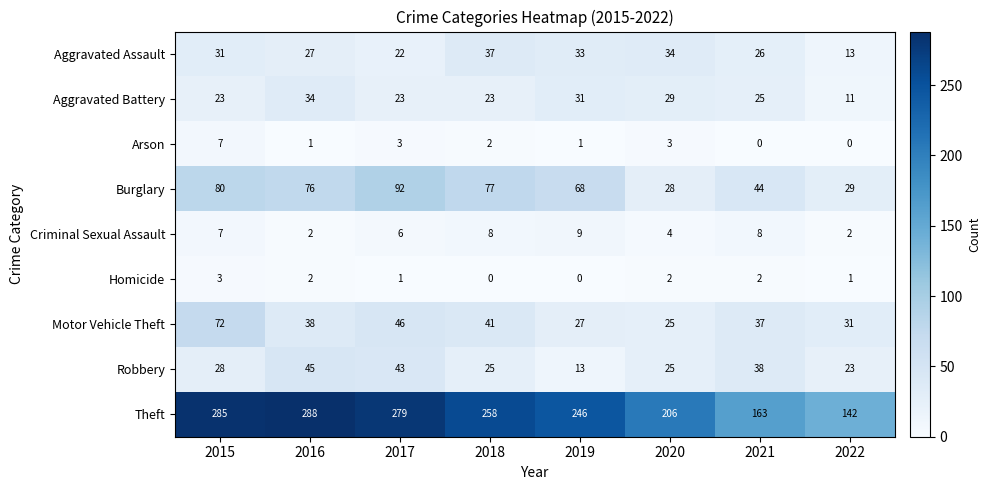

What is the sum of all Burglary values?

494